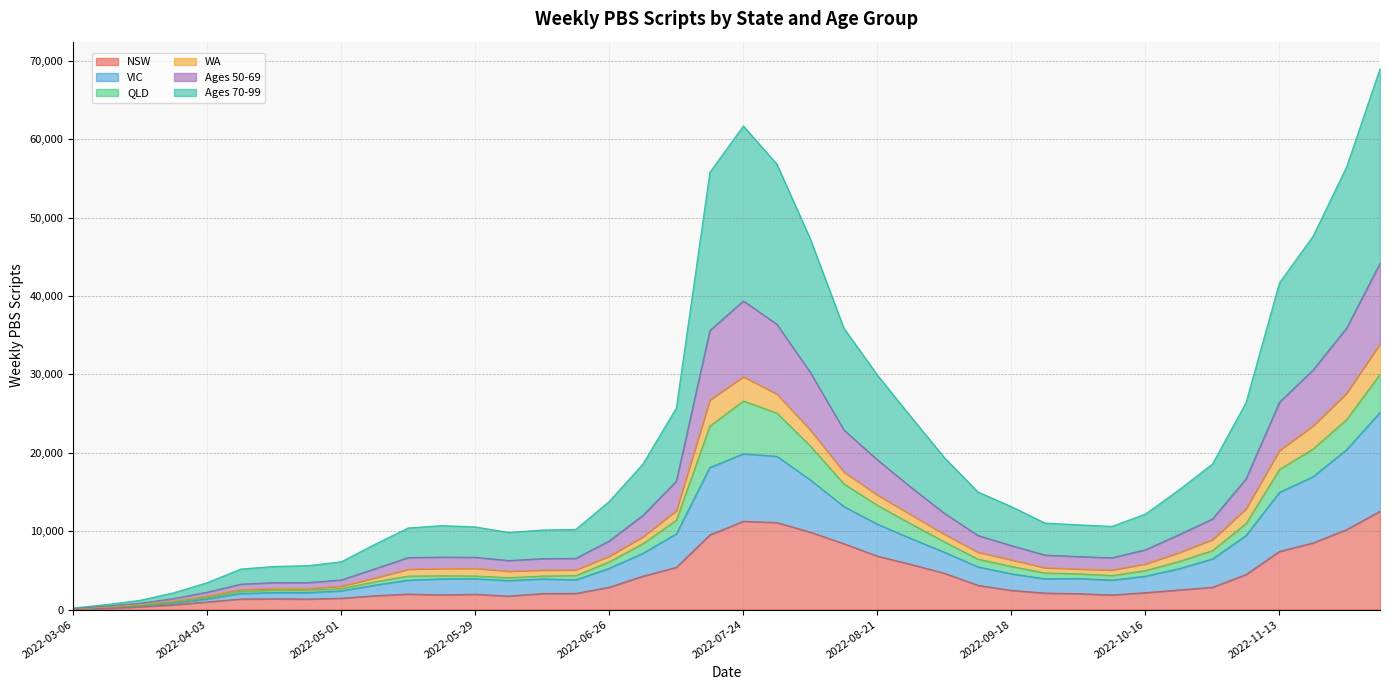

Which label corresponds to the smallest value in the chart?

2022-03-06